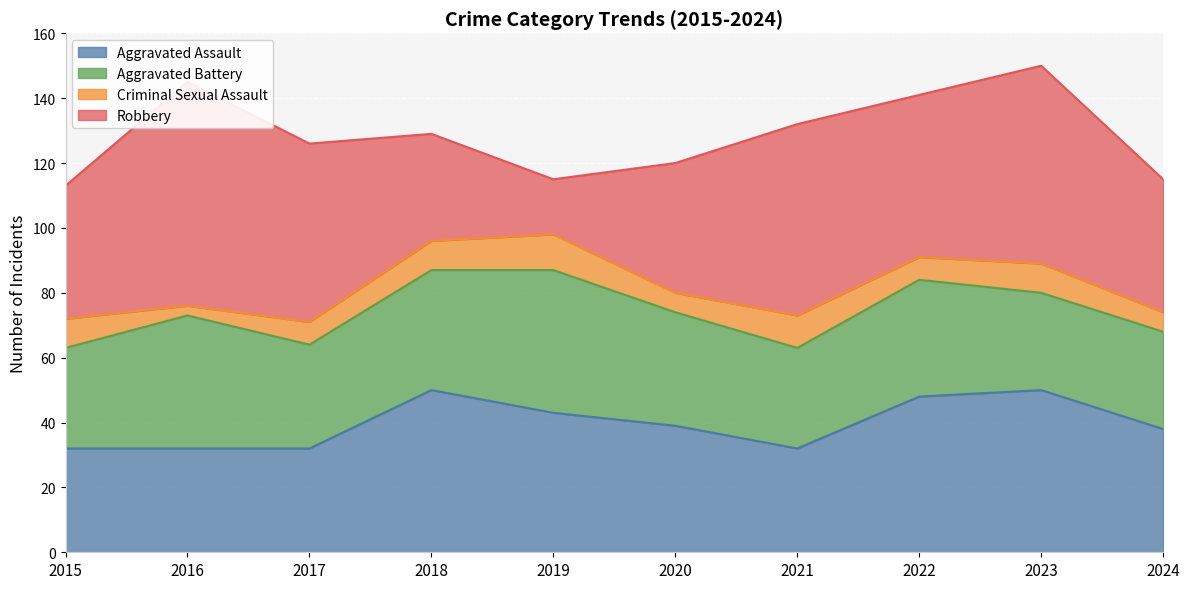

What is the sum of the Aggravated Assault values at 2019 and 2017?

75